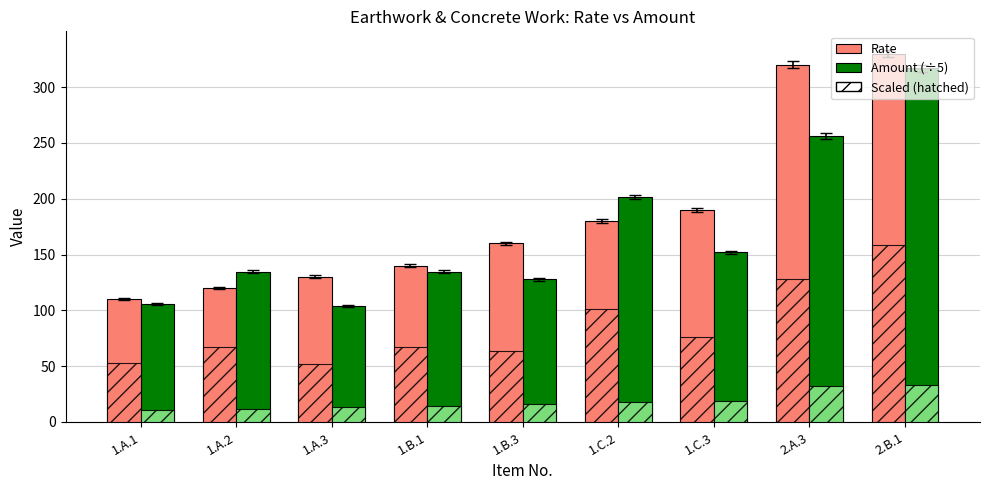

Which has a higher value, 2.B.1 or 1.A.2?

2.B.1